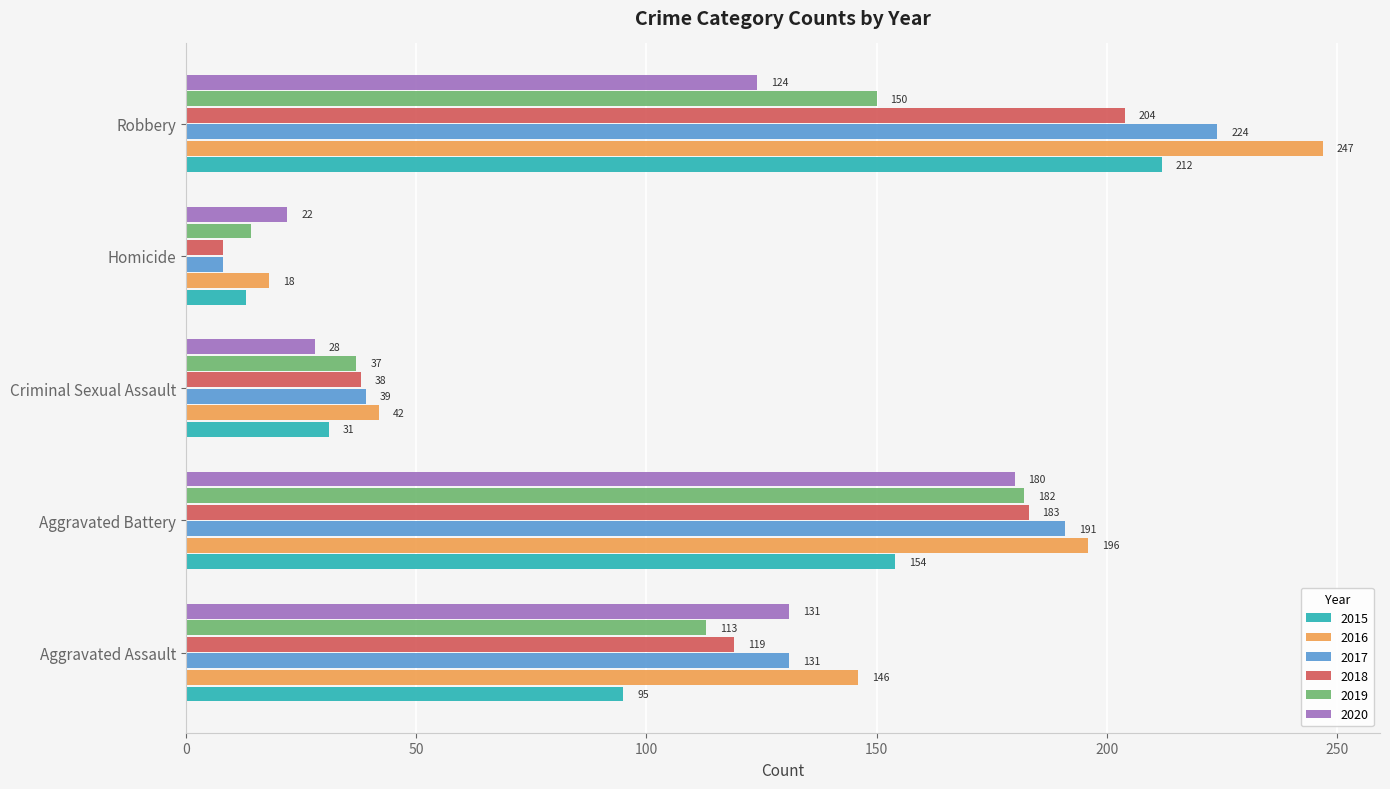

At which category is the sum across all series the highest?

Robbery